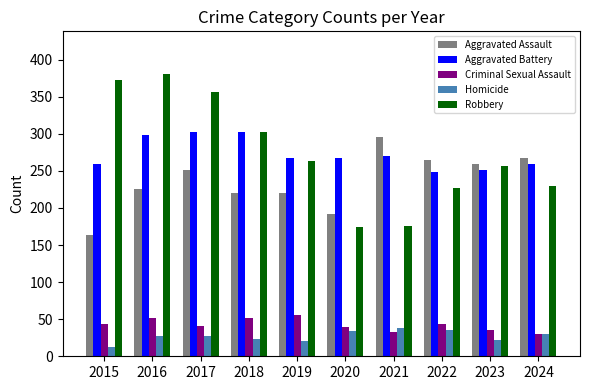

How many data points does each series have?

10